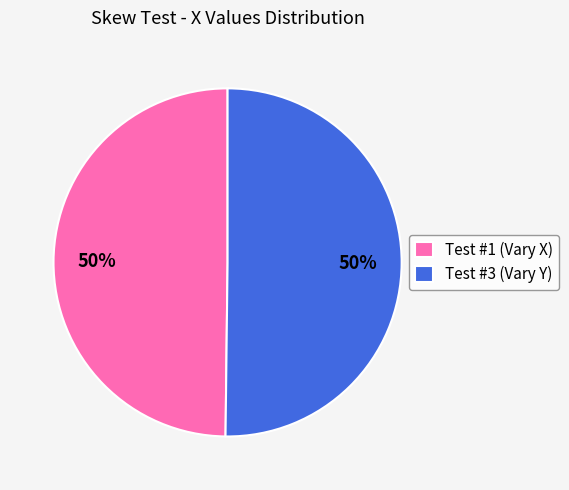

To the nearest percent, what percentage of the pie is Test #3?

50%